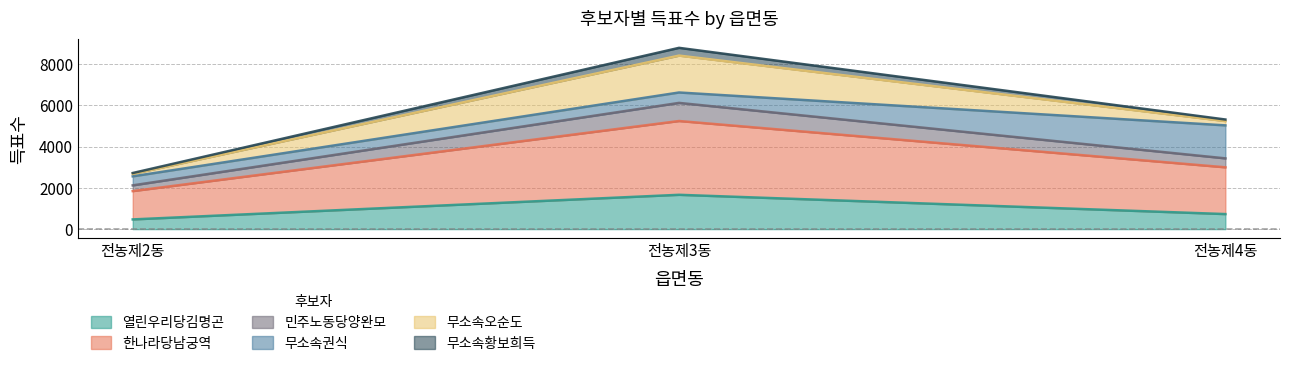

What is the label of the 2nd point from the right?

전농제3동